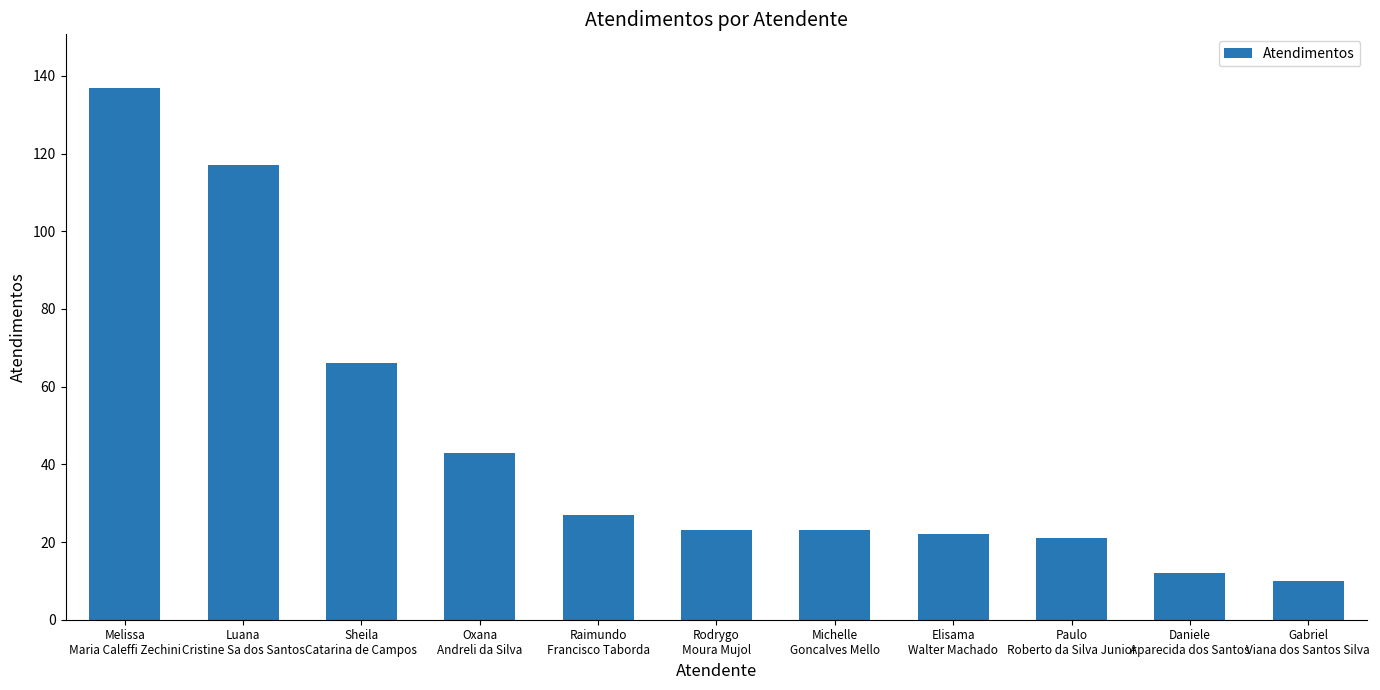

The chart shows a value of 22 at Elisama
Walter Machado. True or false?

True